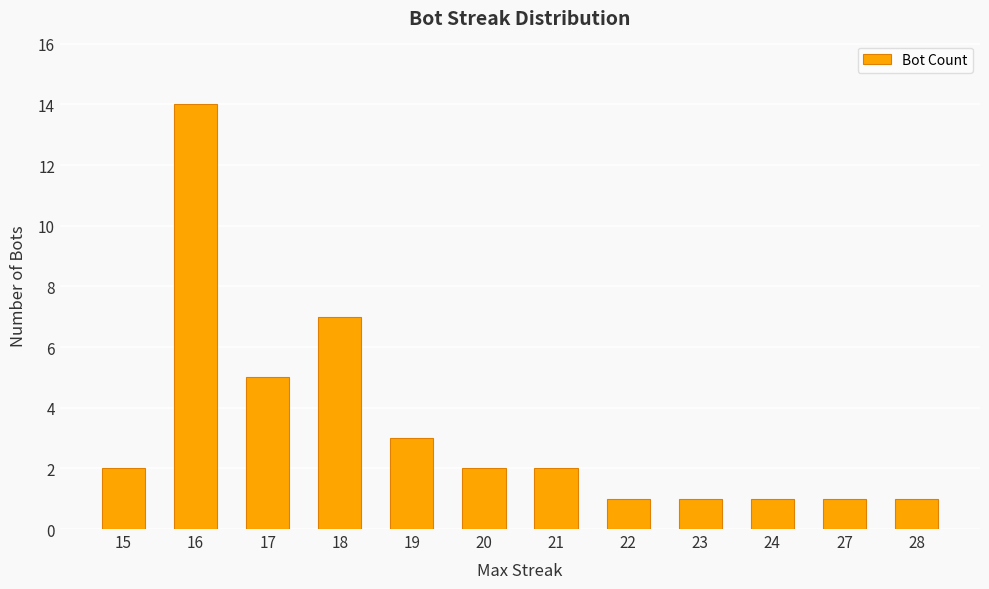

Reading right to left, list all the values displayed in this chart.

28=1	27=1	24=1	23=1	22=1	21=2	20=2	19=3	18=7	17=5	16=14	15=2